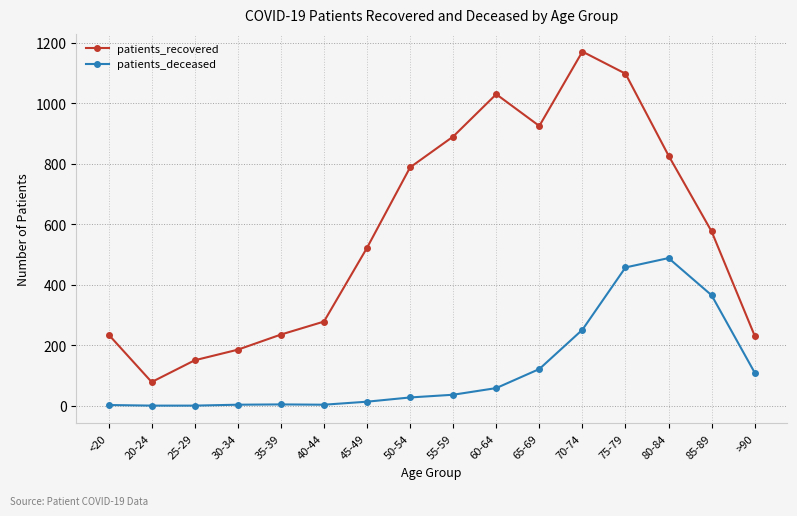

True or false: patients_deceased and patients_recovered intersect in this chart.

False